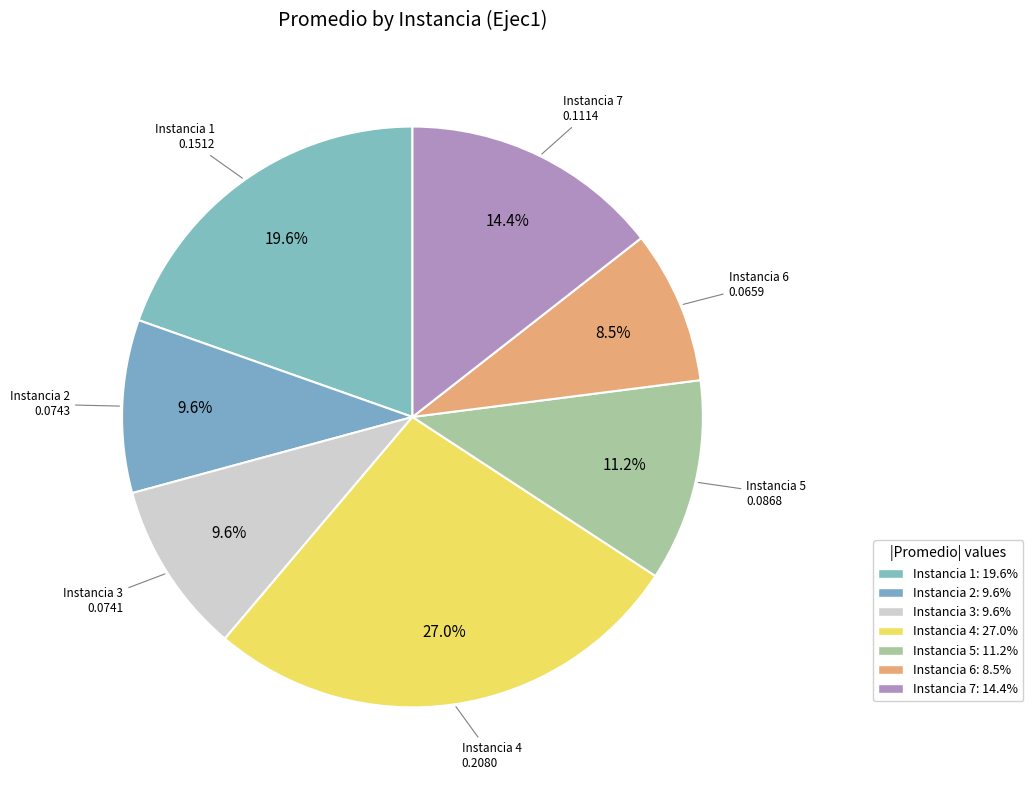

How many slices are in this pie chart?

7